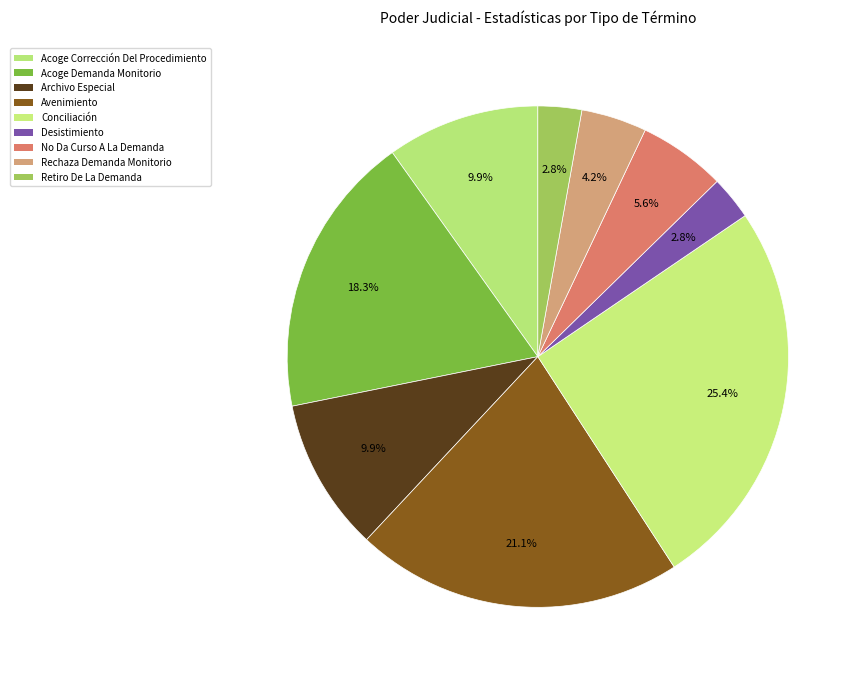

To the nearest percent, what percentage of the pie is Archivo Especial?

10%